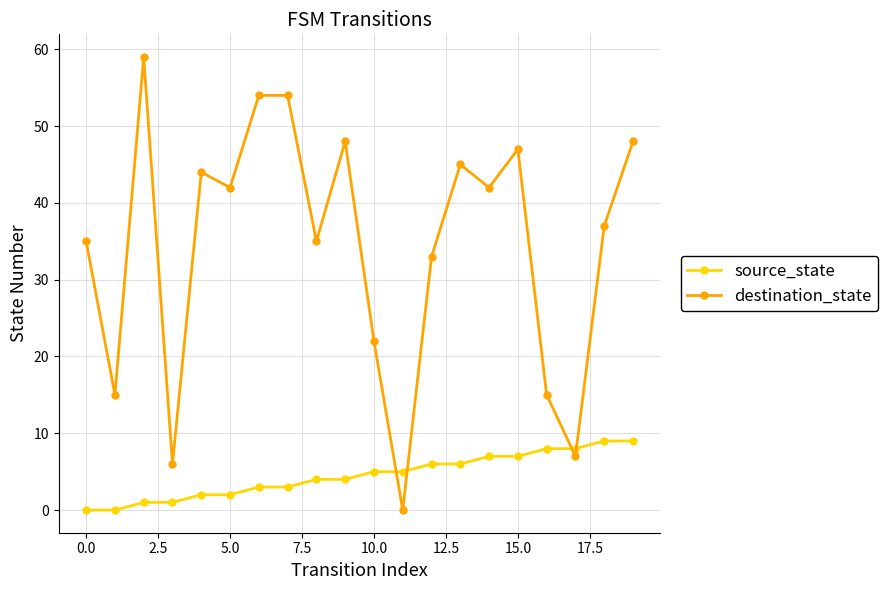

What is the greatest value displayed?

59